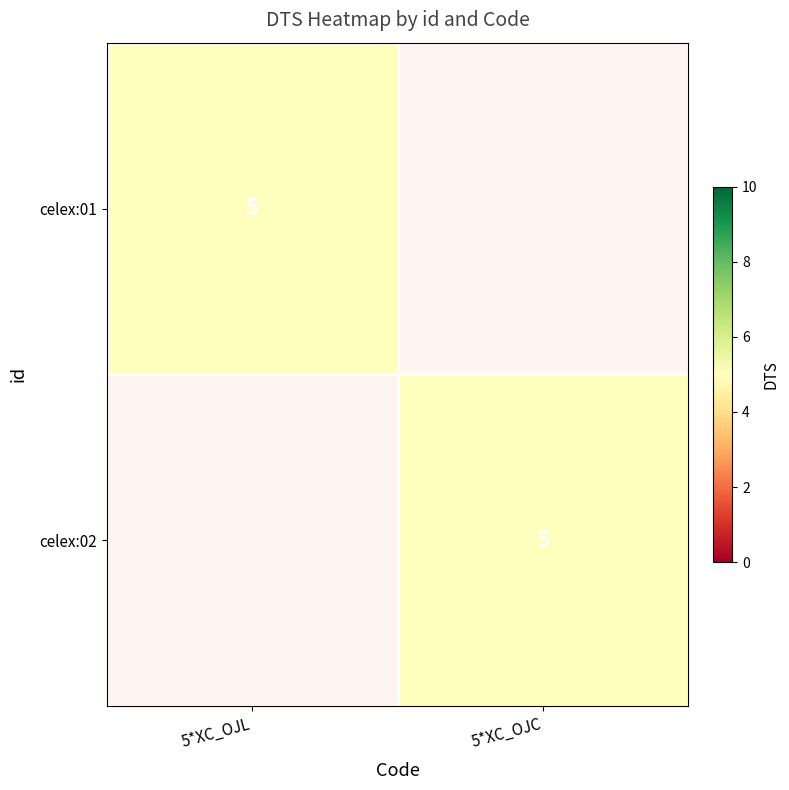

Rank the series by their average value, from highest to lowest.

celex:01, celex:02